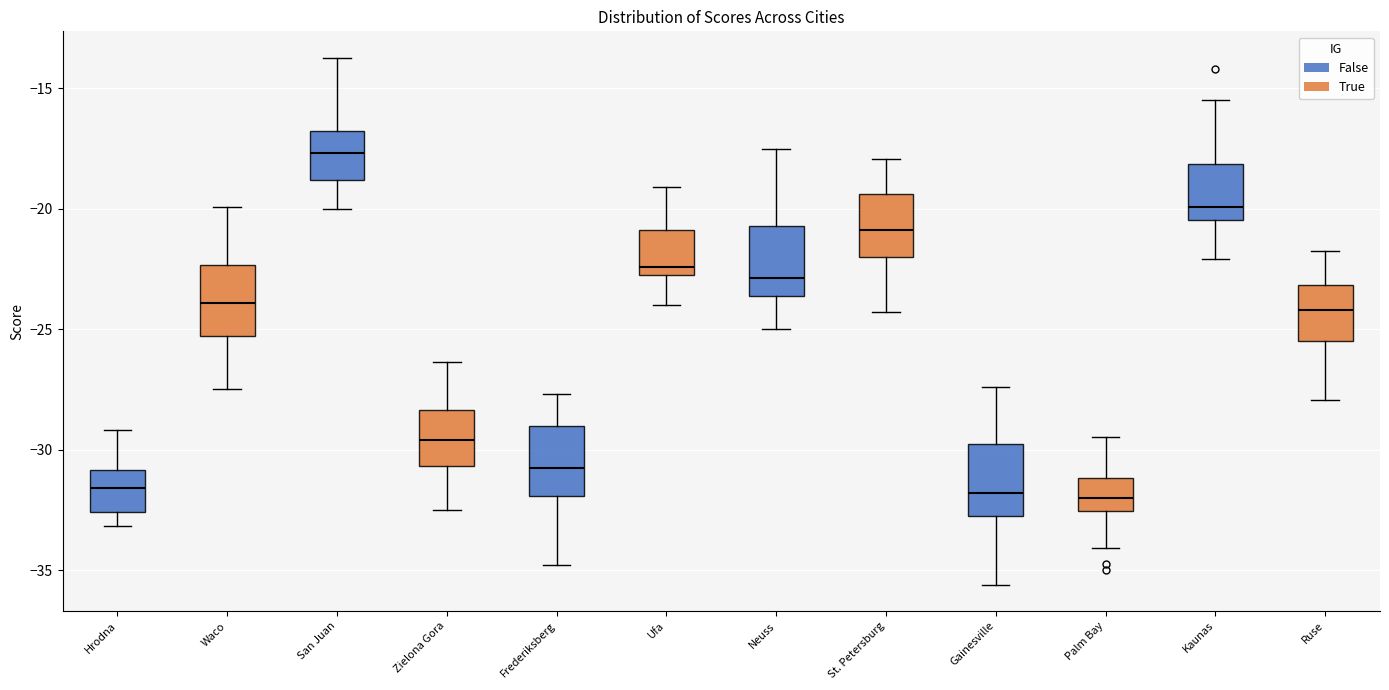

Reading left to right, transcribe this box plot: for each box, give where its median line is, the range the box spans, and where its two whiskers end, as read against the y-axis. The values are not printed on the chart, so give them approximately, as read against the axis.

Hrodna: median -31.5, box -32.5 to -31.0, whiskers -33.0 to -29.0
Waco: median -24.0, box -25.5 to -22.5, whiskers -27.5 to -20.0
San Juan: median -17.5, box -19.0 to -17.0, whiskers -20.0 to -13.5
Zielona Gora: median -29.5, box -30.5 to -28.5, whiskers -32.5 to -26.5
Frederiksberg: median -31.0, box -32.0 to -29.0, whiskers -35.0 to -27.5
Ufa: median -22.5 (just above the box's lower edge), box -22.5 to -21.0, whiskers -24.0 to -19.0
Neuss: median -23.0, box -23.5 to -20.5, whiskers -25.0 to -17.5
St. Petersburg: median -21.0, box -22.0 to -19.5, whiskers -24.5 to -18.0
Gainesville: median -32.0, box -33.0 to -30.0, whiskers -35.5 to -27.5
Palm Bay: median -32.0, box -32.5 to -31.0, whiskers -34.0 to -29.5
Kaunas: median -20.0, box -20.5 to -18.0, whiskers -22.0 to -15.5
Ruse: median -24.0, box -25.5 to -23.0, whiskers -28.0 to -21.5